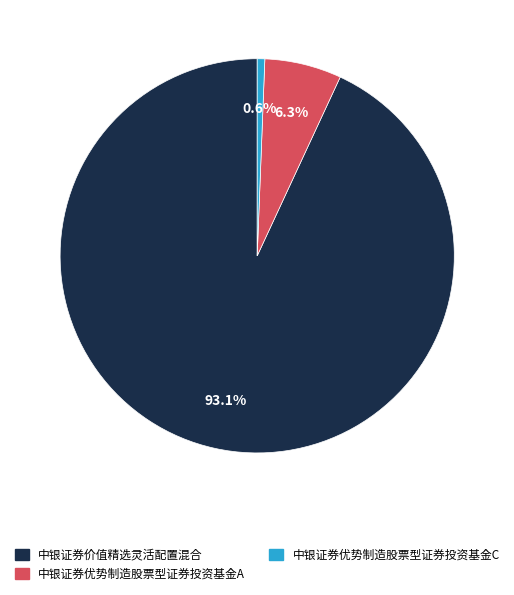

Rank the categories by value from lowest to highest.

中银证券优势制造股票型证券投资基金C, 中银证券优势制造股票型证券投资基金A, 中银证券价值精选灵活配置混合